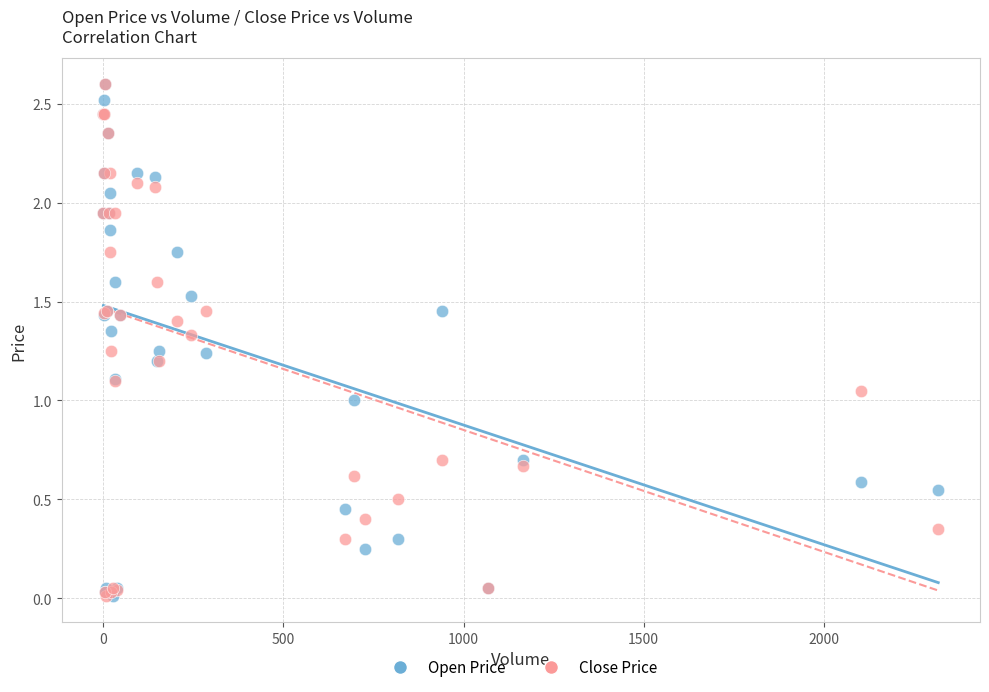

What are all the series names shown in the legend?

Open Price, Close Price